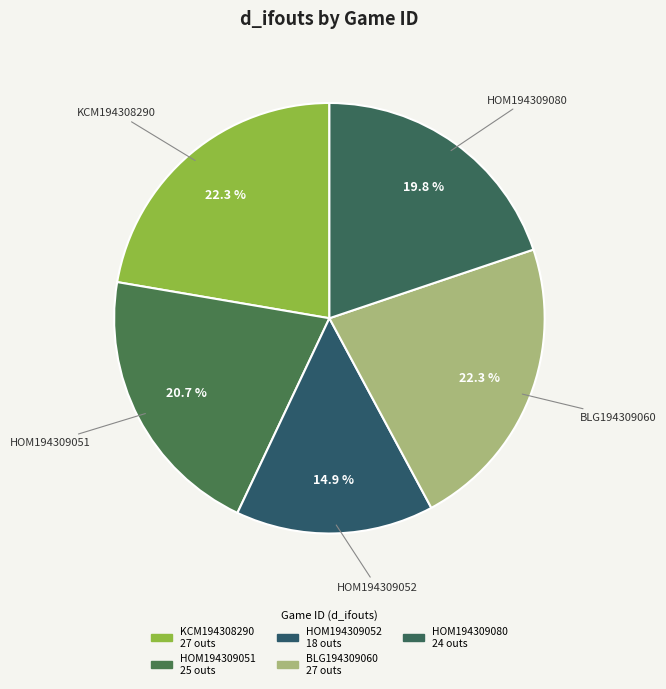

Does HOM194309052 account for over 50% of the chart?

No